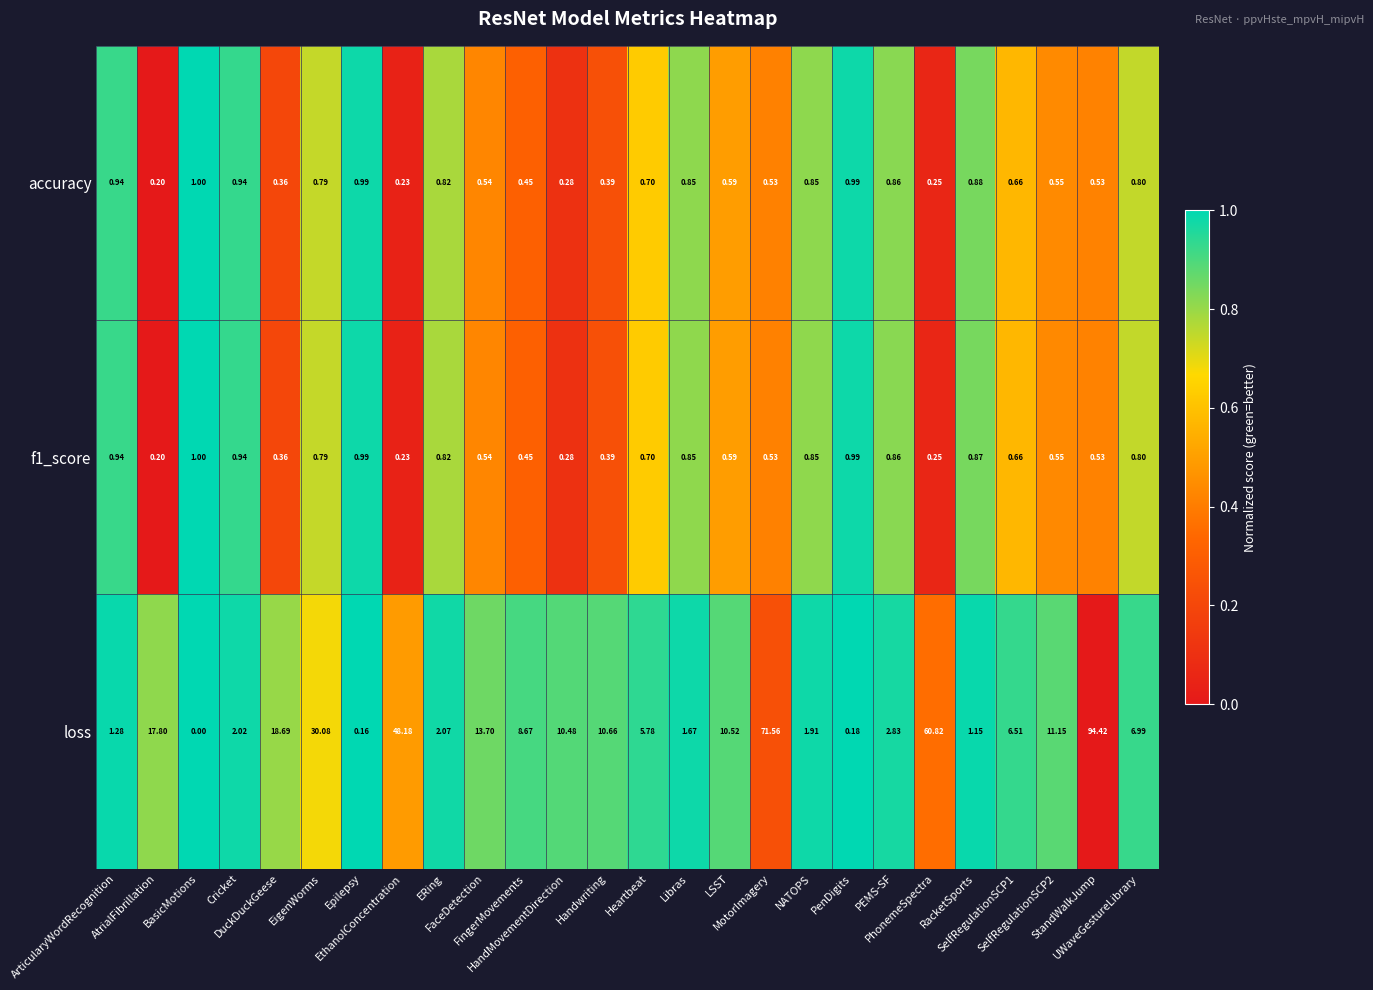

At which category does the chart reach its peak across all series?

StandWalkJump